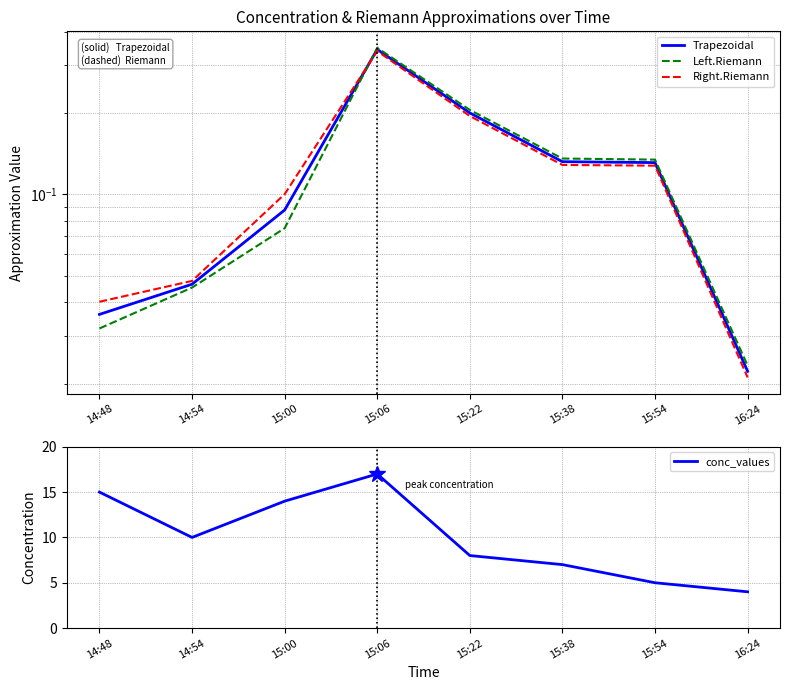

True or false: Left.Riemann has more than 1 interior local peaks.

False